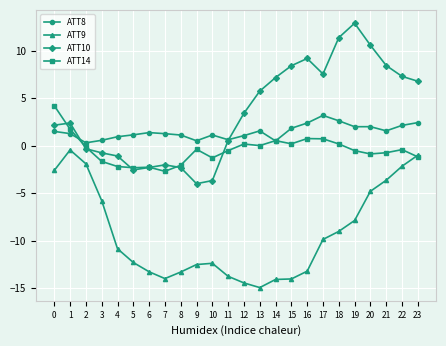

What is the average value of the ATT9 series?

-9.2